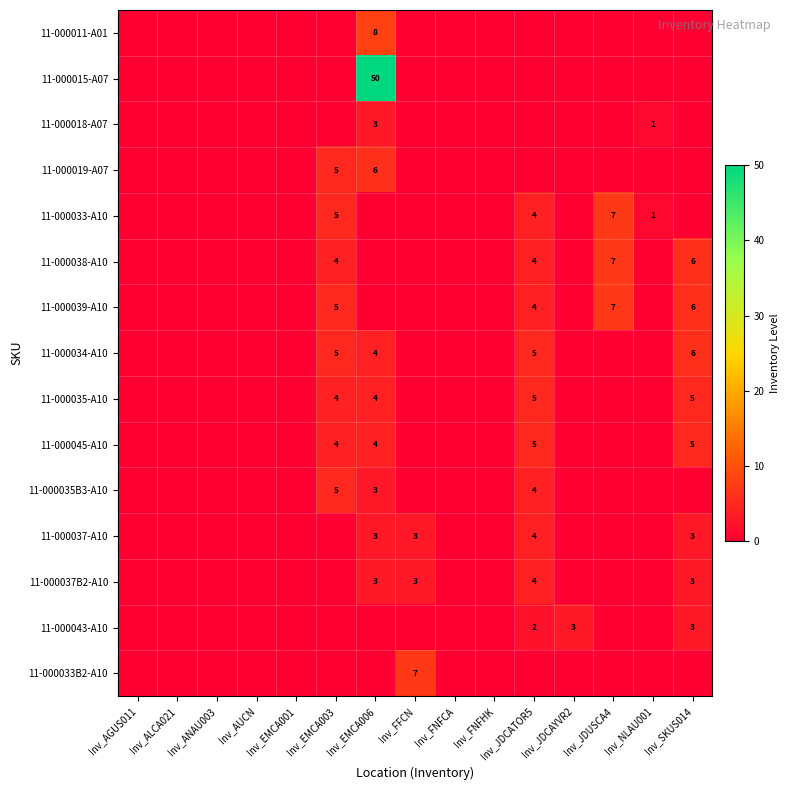

What is the sum of all 11-000035B3-A10 values?

12